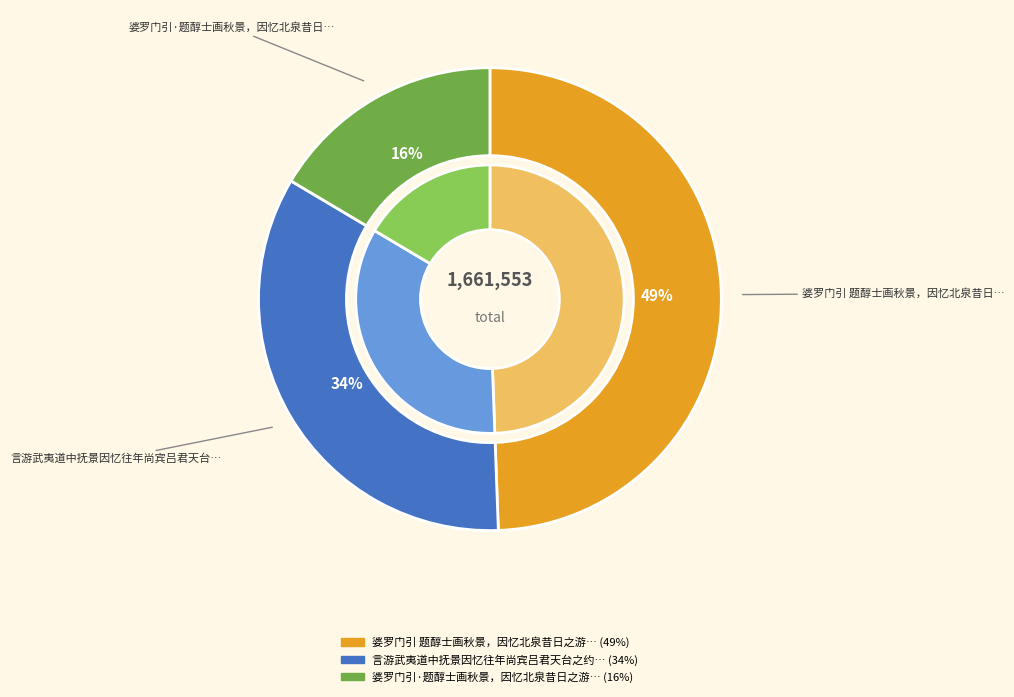

What percentage is the 婆罗门引·题醇士画秋景，因忆北泉昔日之游 slice, to the nearest percent?

16%